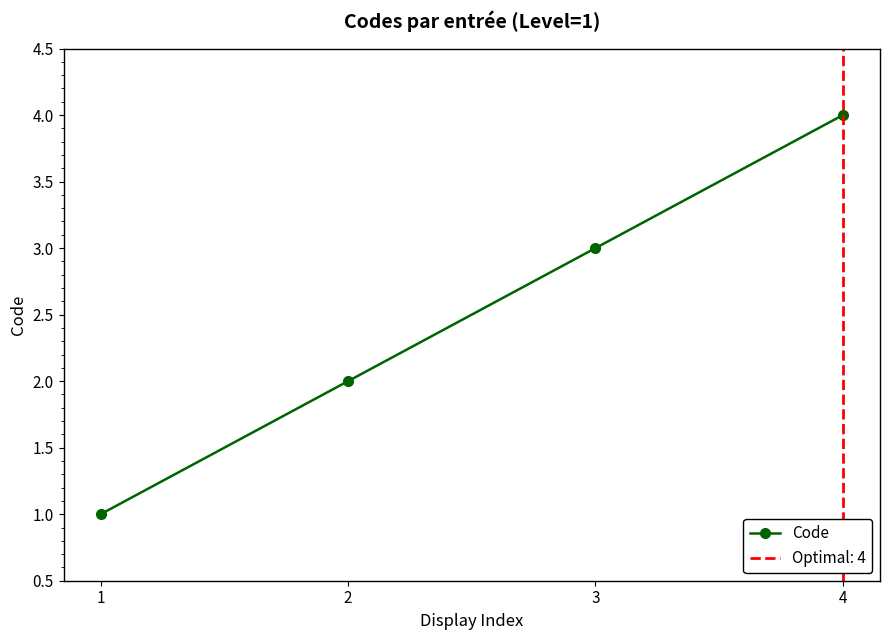

At which category does the chart reach its peak across all series?

4